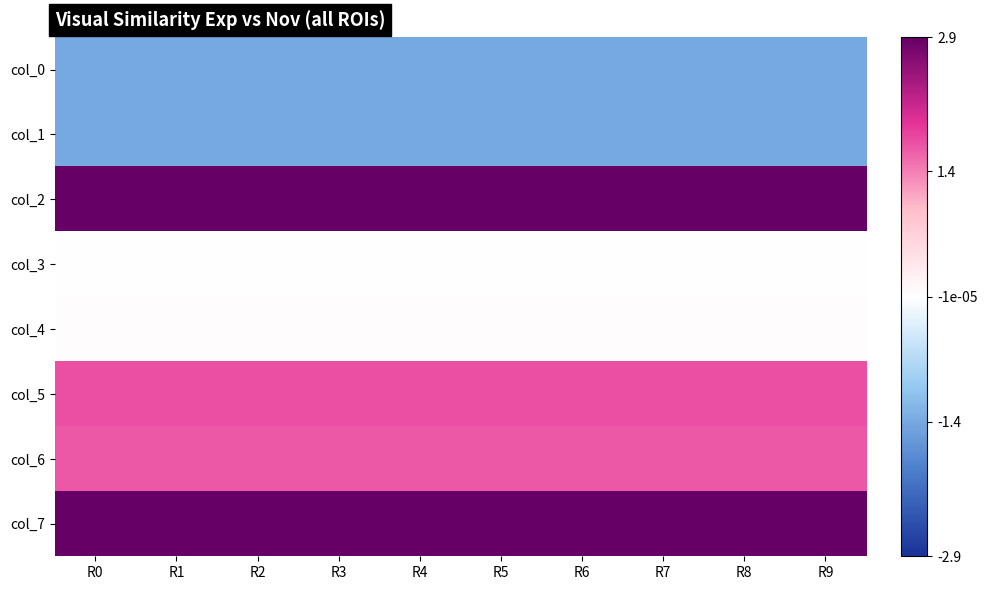

What is the spread (max minus min) of values at R4?

4.3